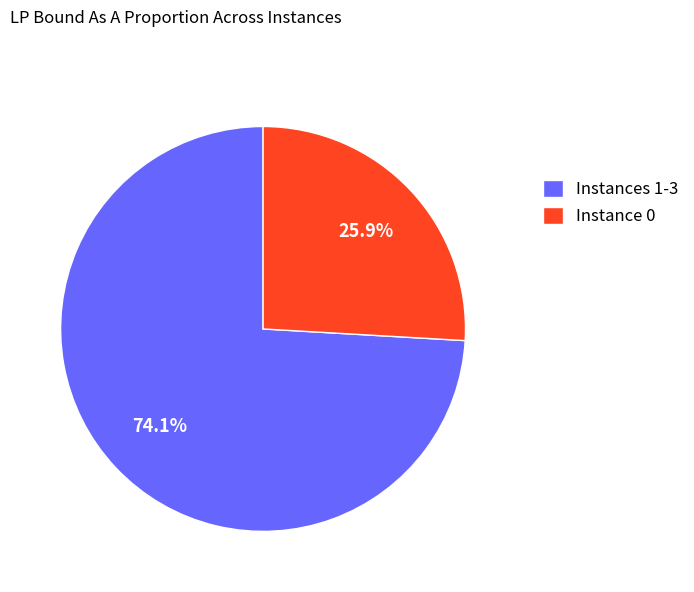

Between Instance 0 and Instances 1-3, which is larger?

Instances 1-3